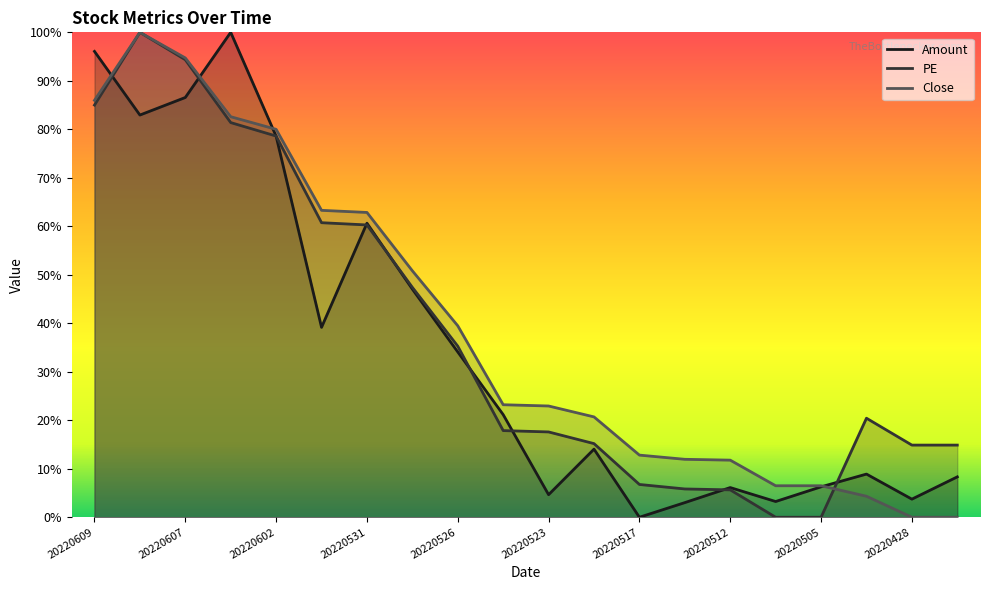

True or false: Close and Amount intersect in this chart.

True